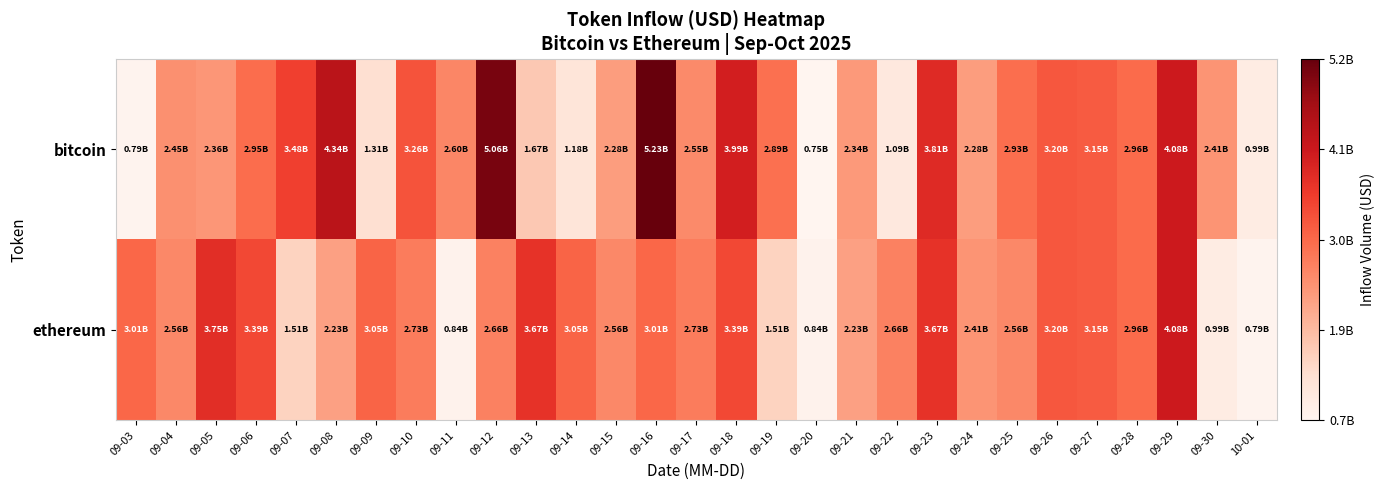

At which category is the sum across all series the highest?

09-16